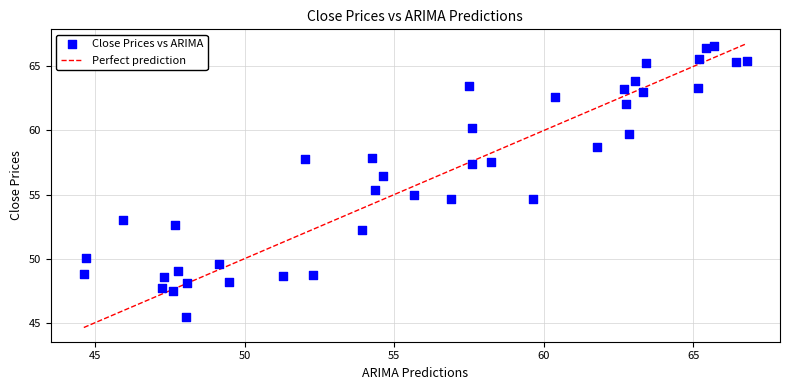

What is the range of X values (max minus min)?

22.2